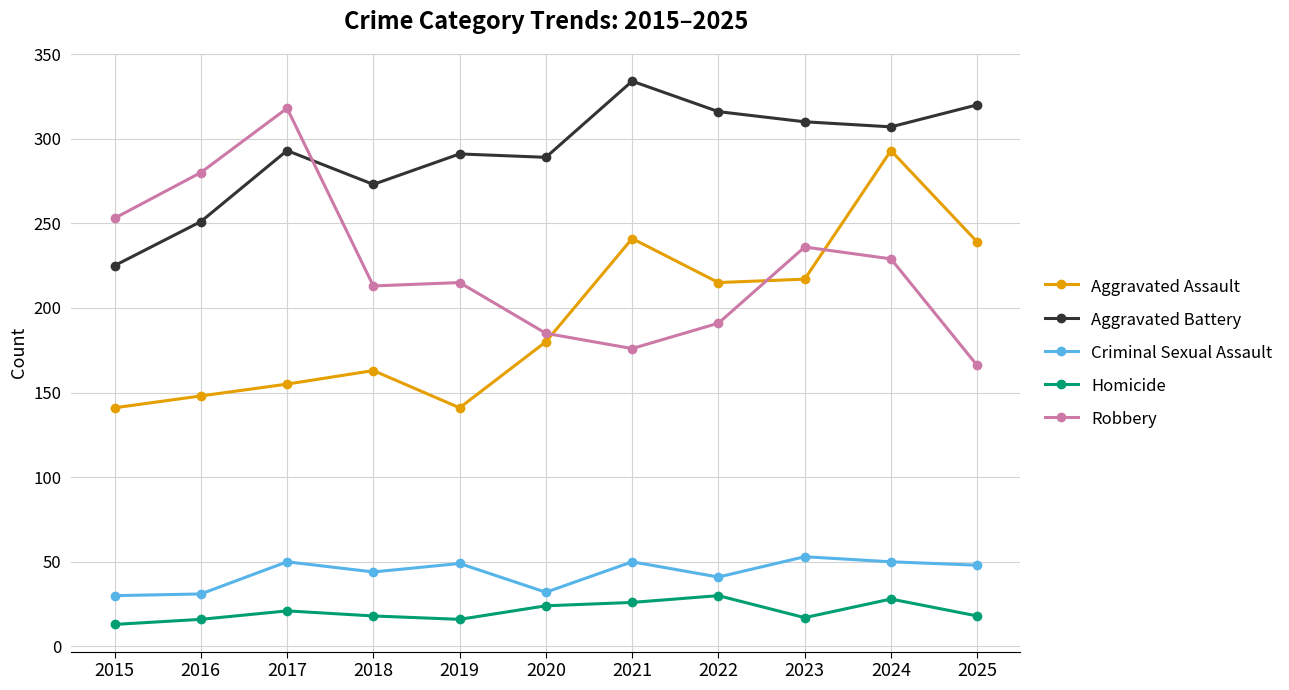

Which series has the largest total across all categories?

Aggravated Battery